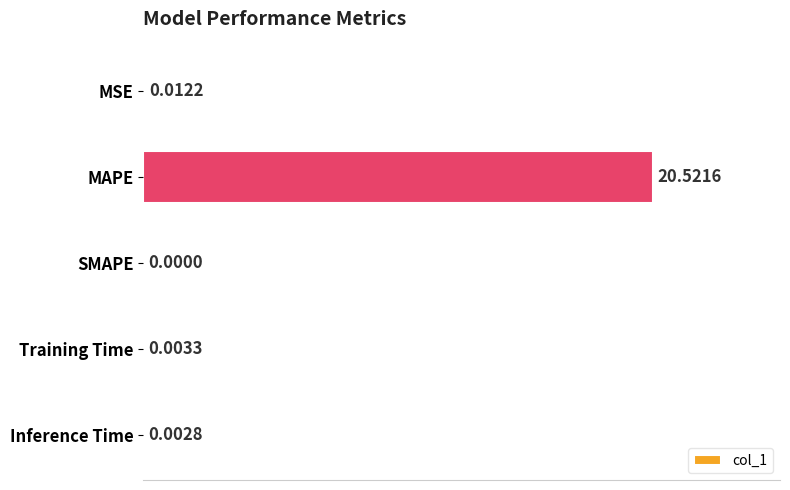

How many values are above zero?

4